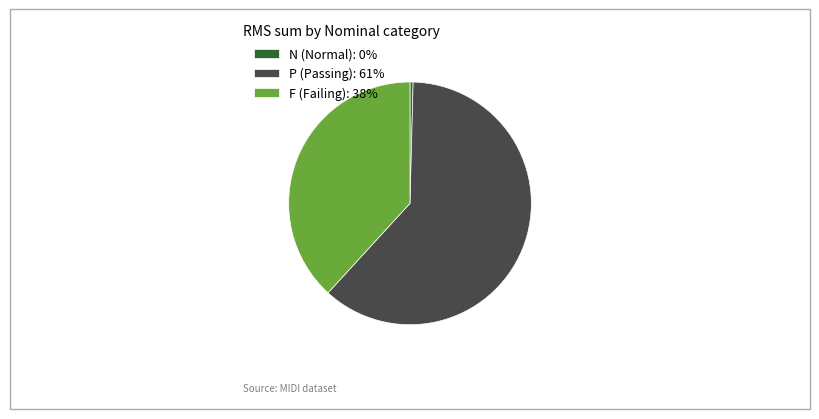

How many slices are in this pie chart?

3